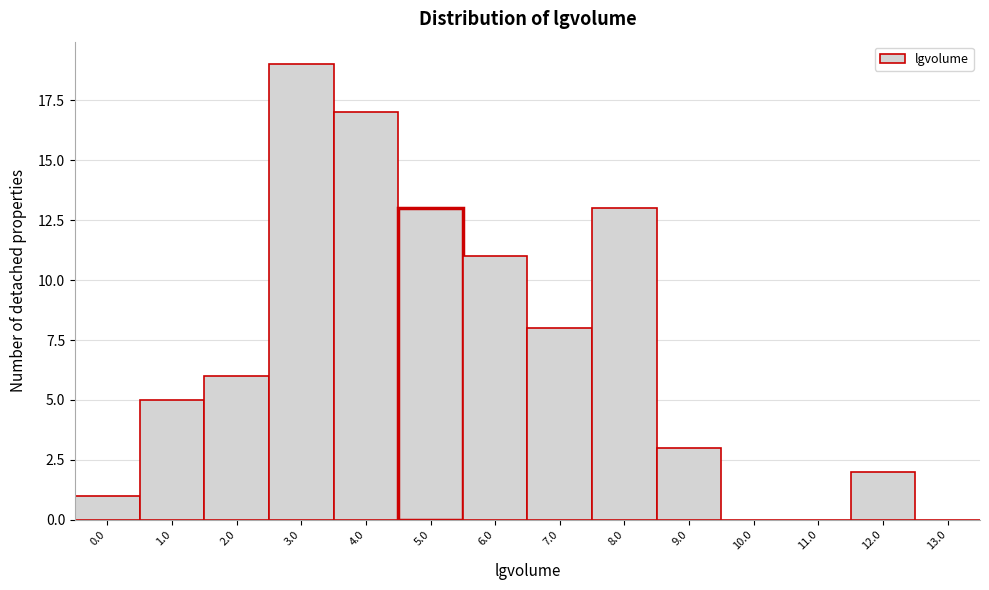

Reading left to right, what are all the values shown in this chart?

0.0=1	1.0=5	2.0=6	3.0=19	4.0=17	5.0=13	6.0=11	7.0=8	8.0=13	9.0=3	10.0=0	11.0=0	12.0=2	13.0=0